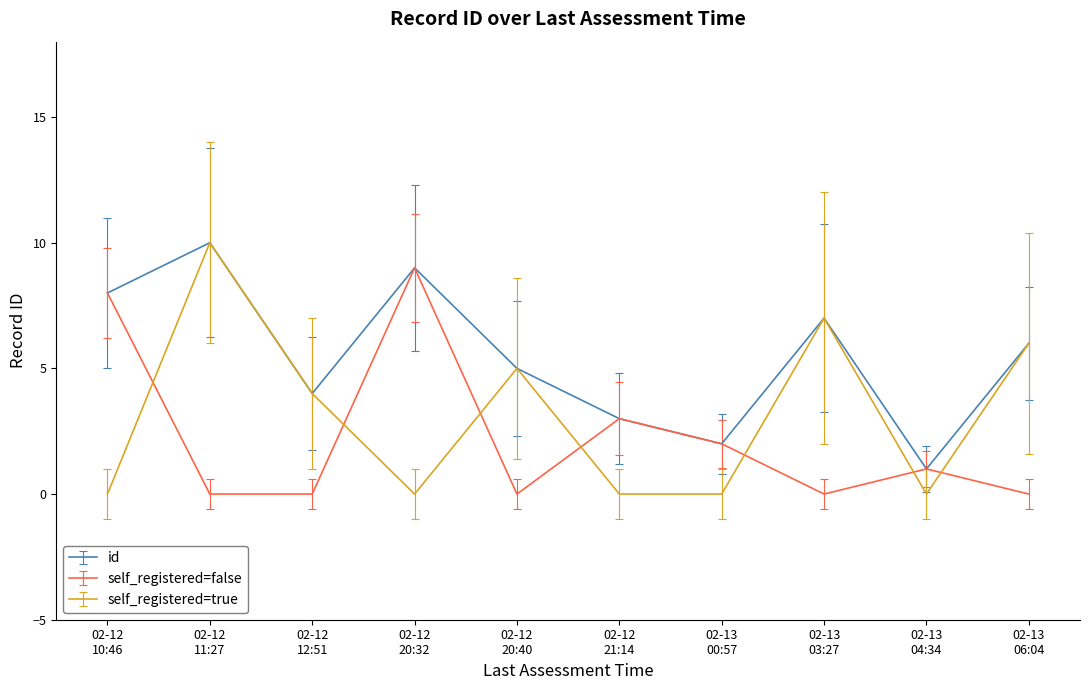

Which series has the largest range (max minus min)?

self_registered=true